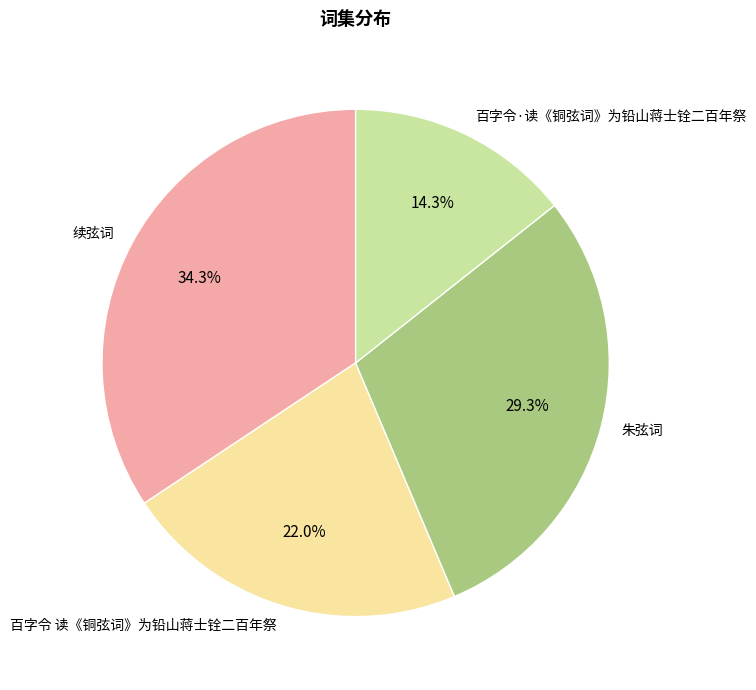

True or false: 百字令 读《铜弦词》为铅山蒋士铨二百年祭 accounts for 9% of the total.

False